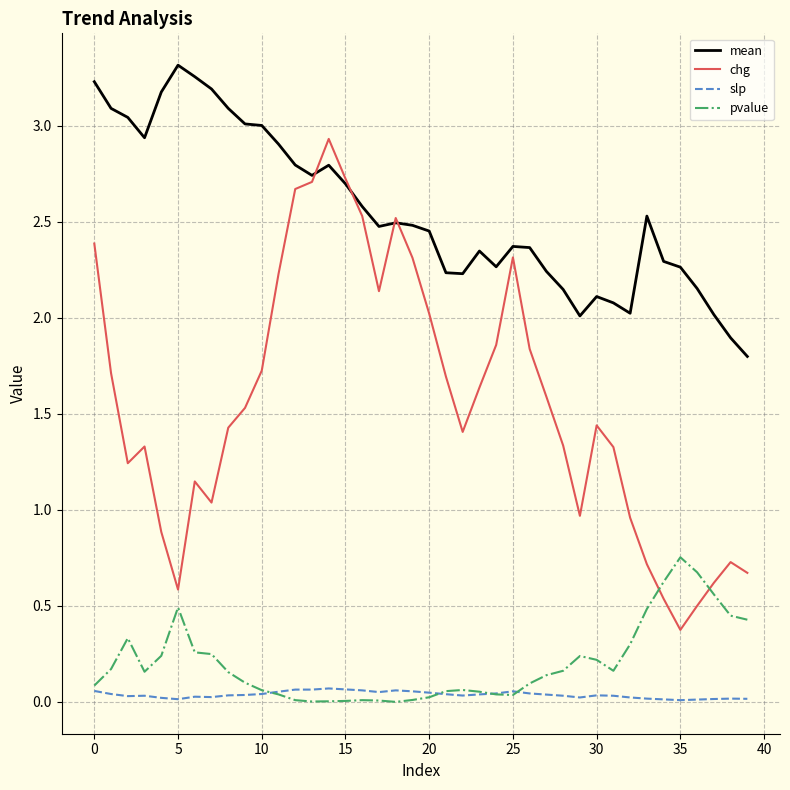

Which series has the largest range (max minus min)?

chg